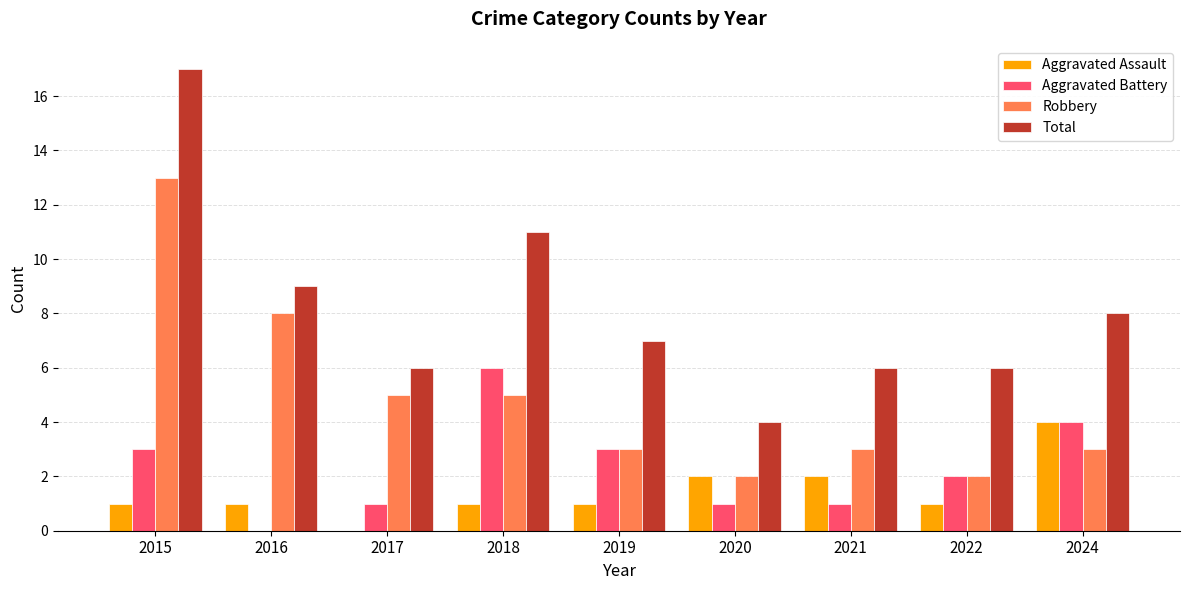

Which category has the highest value in the Robbery series?

2015